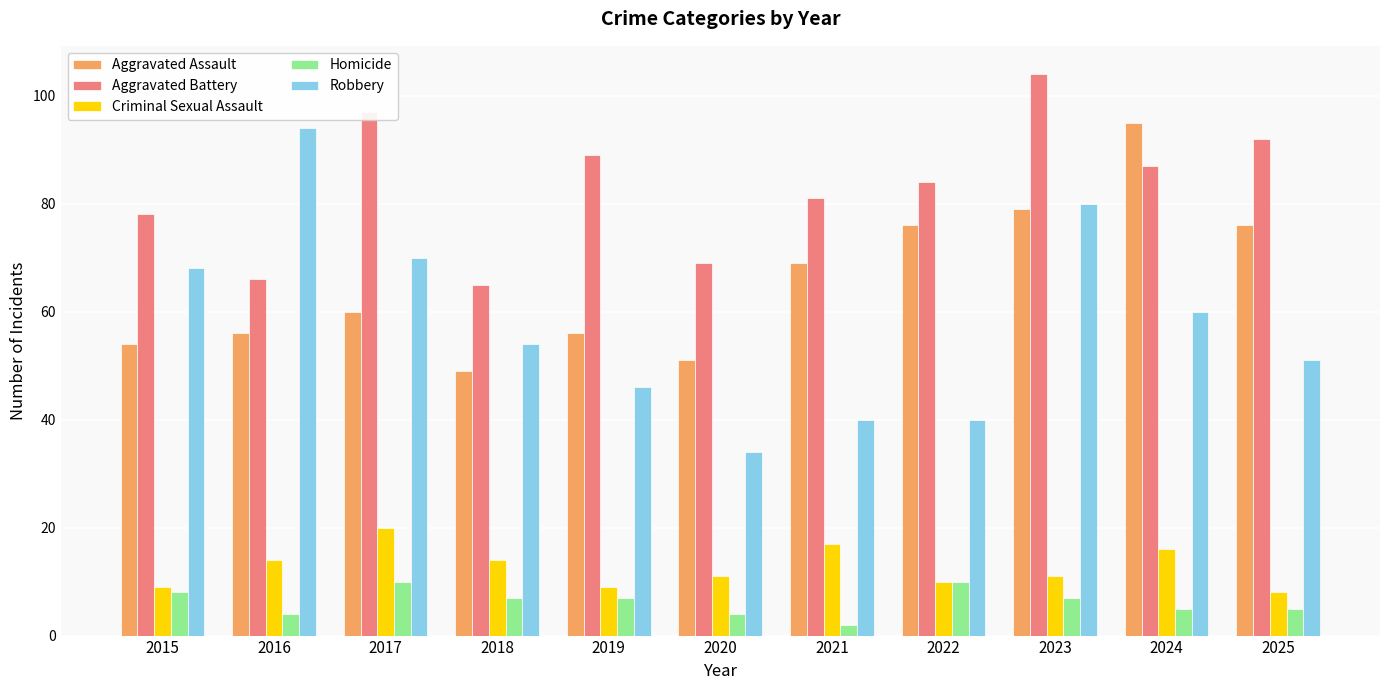

Reading left to right, extract all data points from this chart.

Aggravated Assault: 2015=54	2016=56	2017=60	2018=49	2019=56	2020=51	2021=69	2022=76	2023=79	2024=95	2025=76
Aggravated Battery: 2015=78	2016=66	2017=97	2018=65	2019=89	2020=69	2021=81	2022=84	2023=104	2024=87	2025=92
Criminal Sexual Assault: 2015=9	2016=14	2017=20	2018=14	2019=9	2020=11	2021=17	2022=10	2023=11	2024=16	2025=8
Homicide: 2015=8	2016=4	2017=10	2018=7	2019=7	2020=4	2021=2	2022=10	2023=7	2024=5	2025=5
Robbery: 2015=68	2016=94	2017=70	2018=54	2019=46	2020=34	2021=40	2022=40	2023=80	2024=60	2025=51